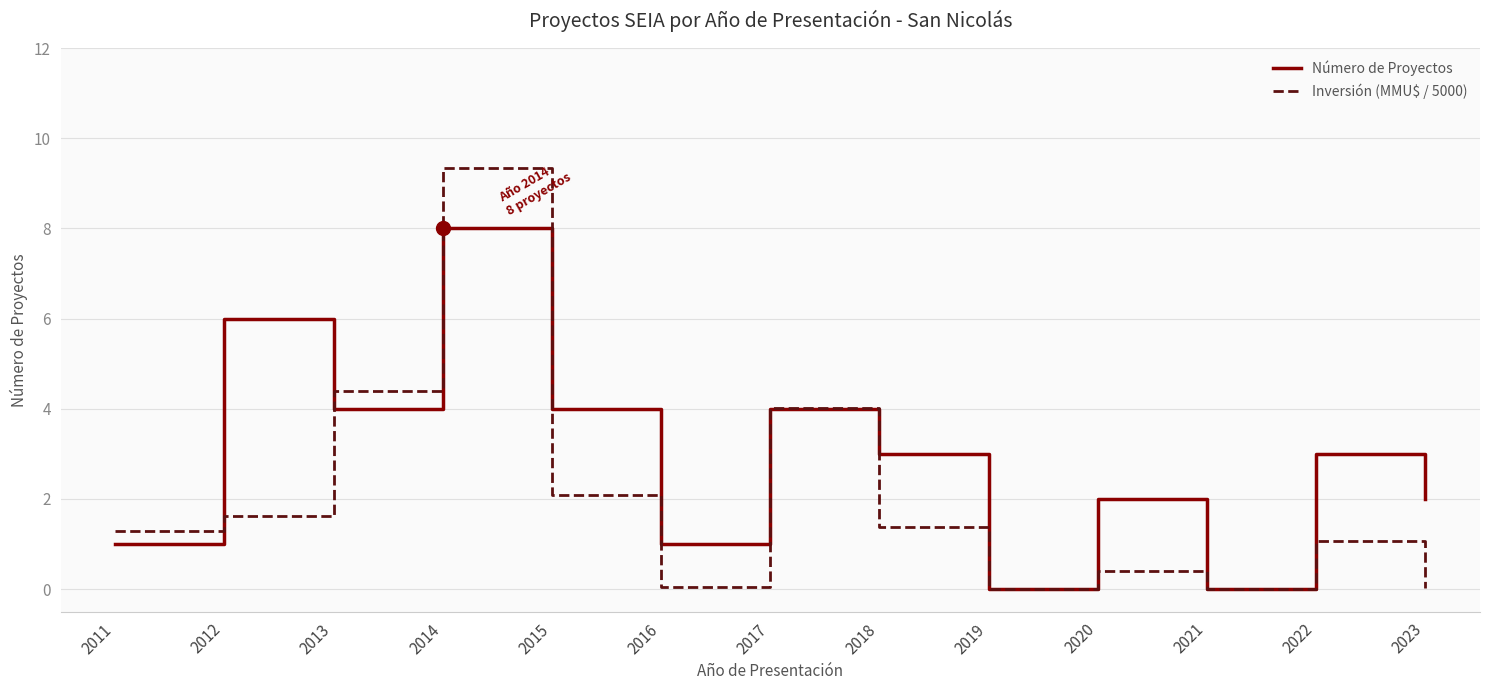

Where do Inversión (MMU$ / 5000) and Número de Proyectos first cross each other?

2011 and 2012